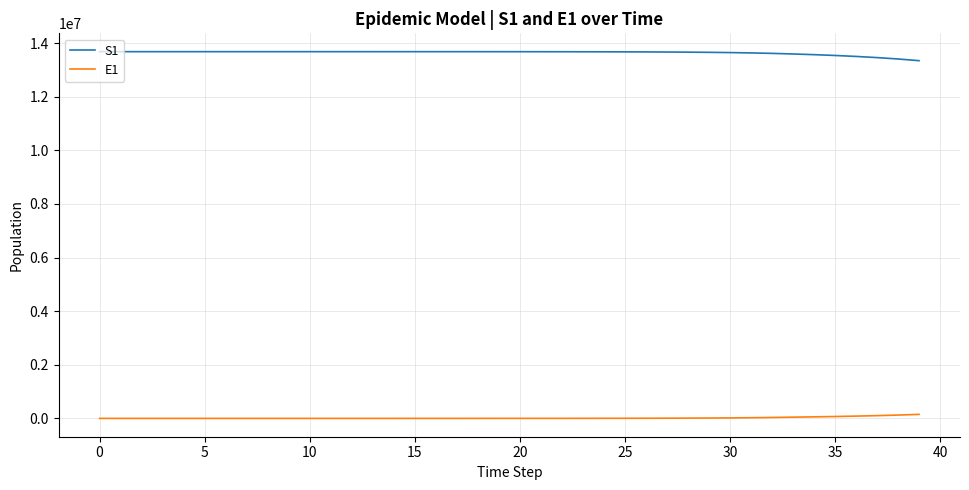

True or false: E1 and S1 cross at least once.

False